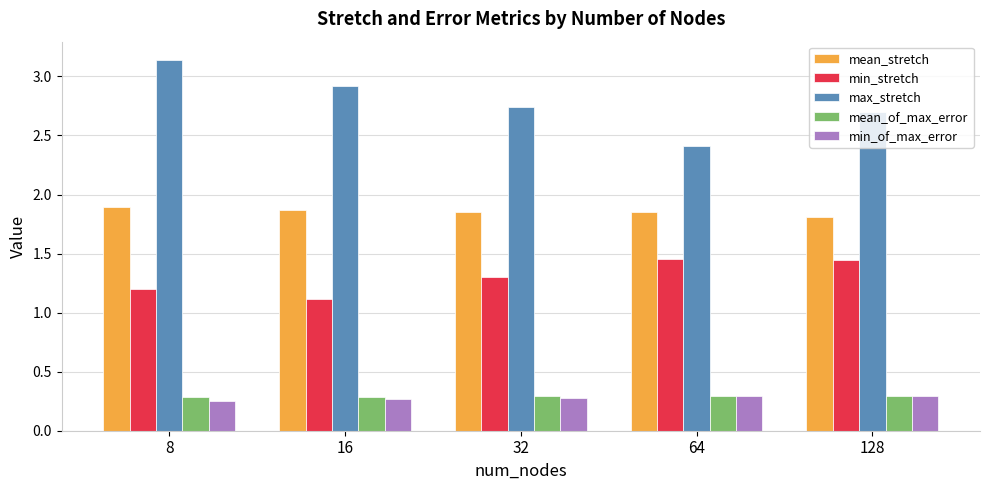

Count the max_stretch values in the range 2 to 3.

4